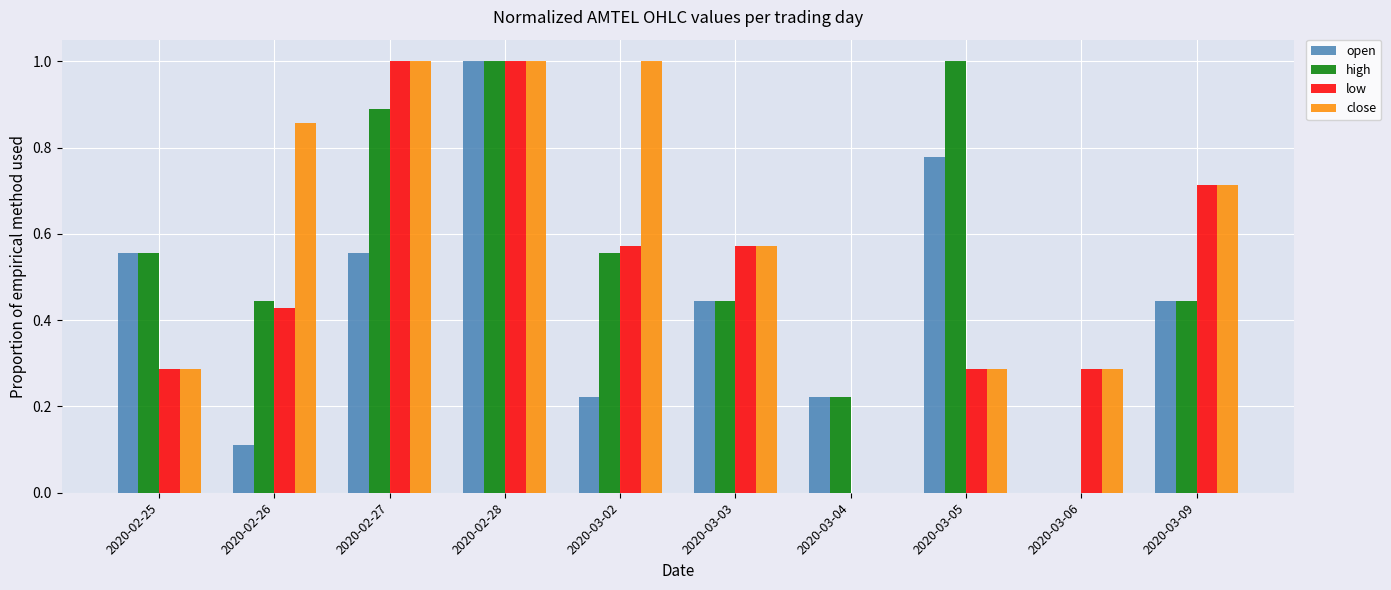

At which category is the sum across all series the highest?

2020-02-28